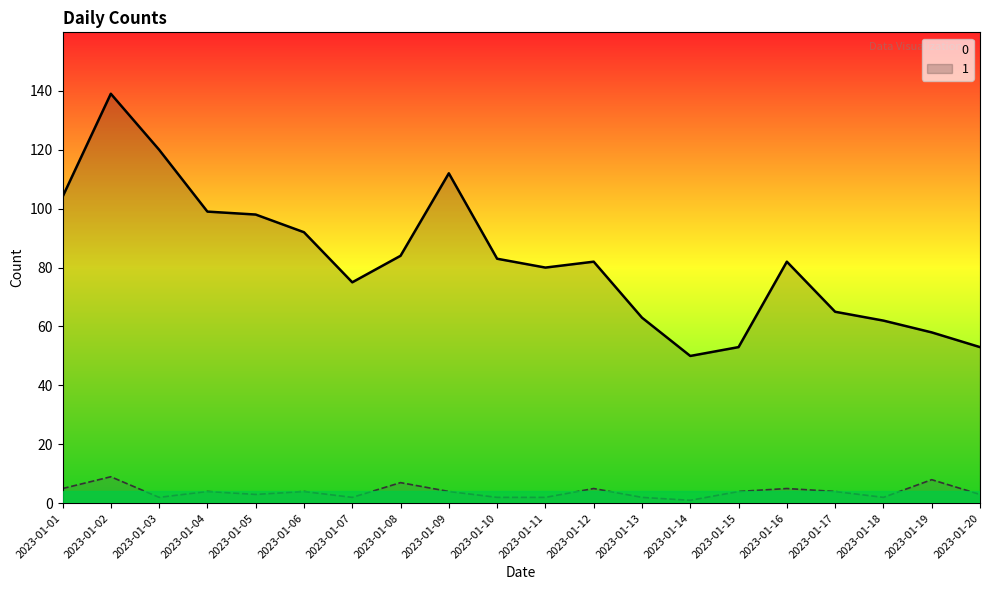

At how many categories does at least one series exceed 92?

6